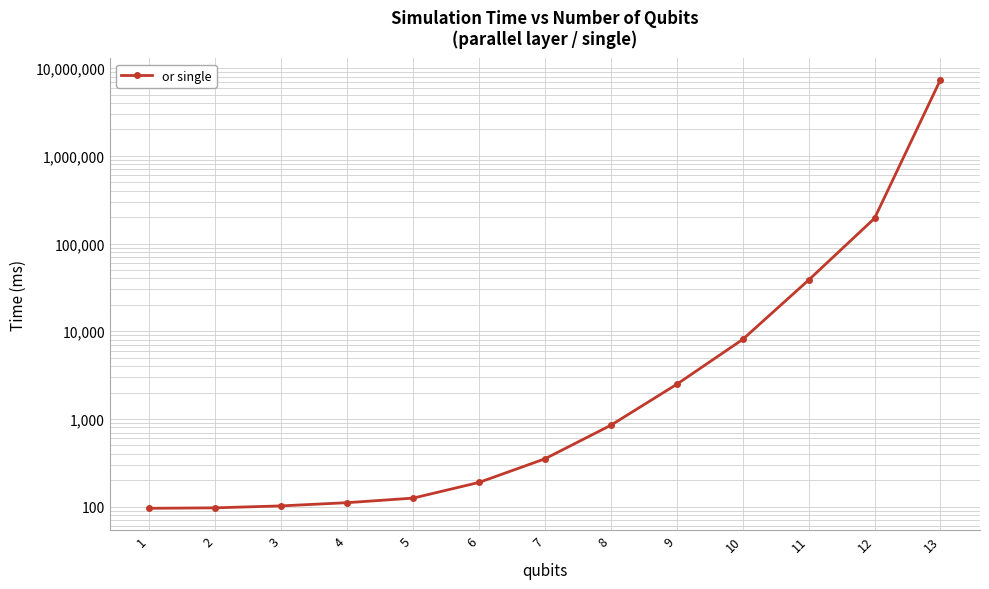

The chart shows a value of 193984.0 at 12. True or false?

True